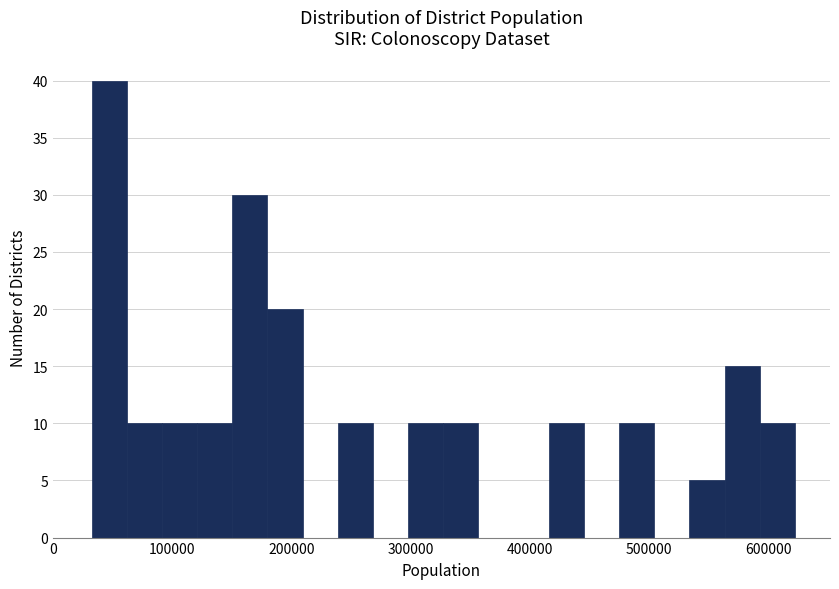

Around what value on the x-axis is the tallest bar? Give the approximate position of its centre, as read against the axis.

50000